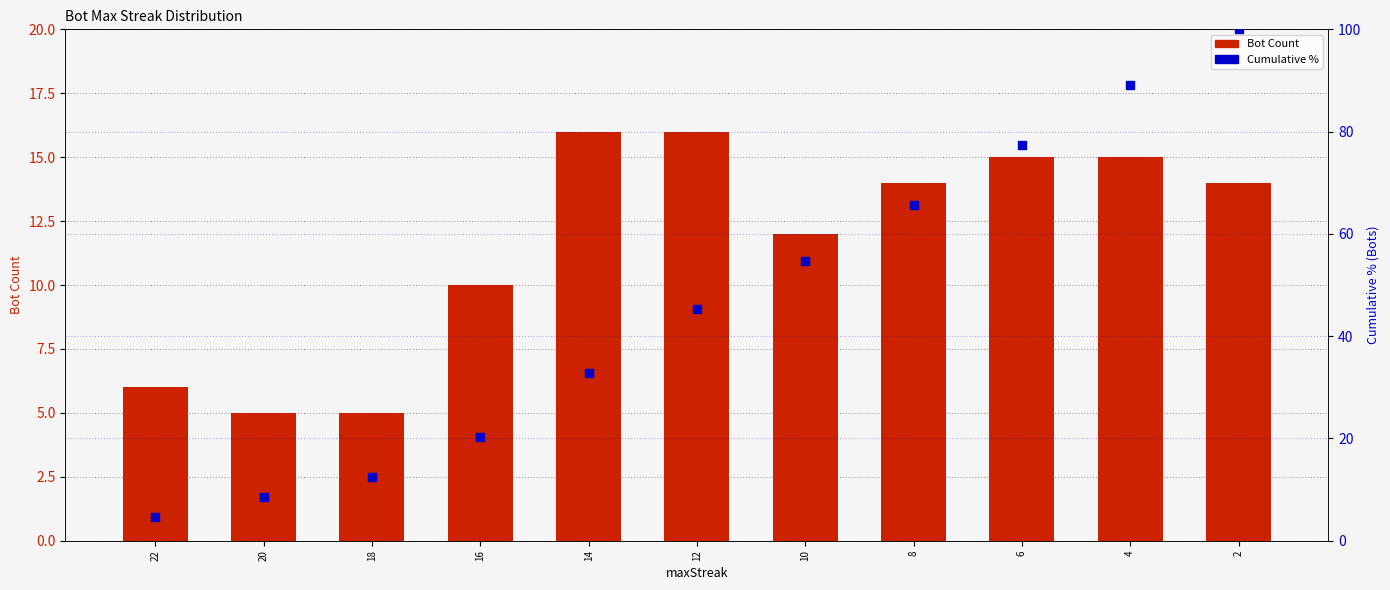

What is the total value across all series at 16?

30.3